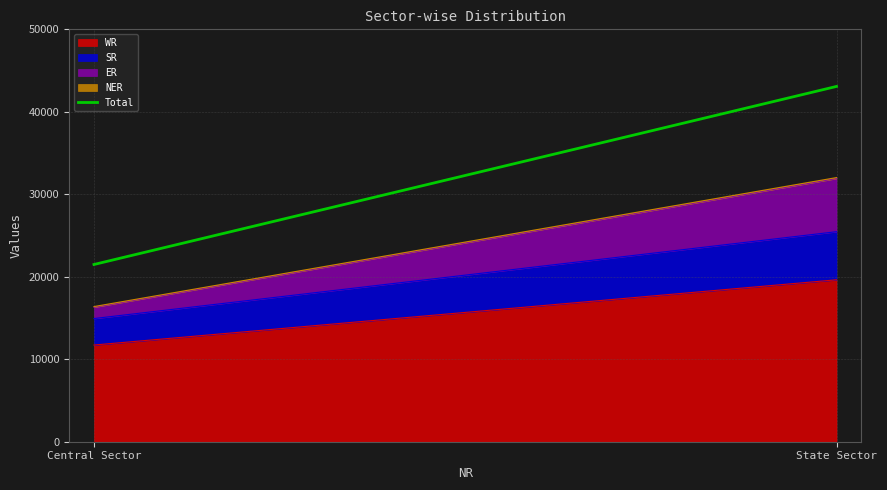

At which category is the sum across all series the highest?

State Sector